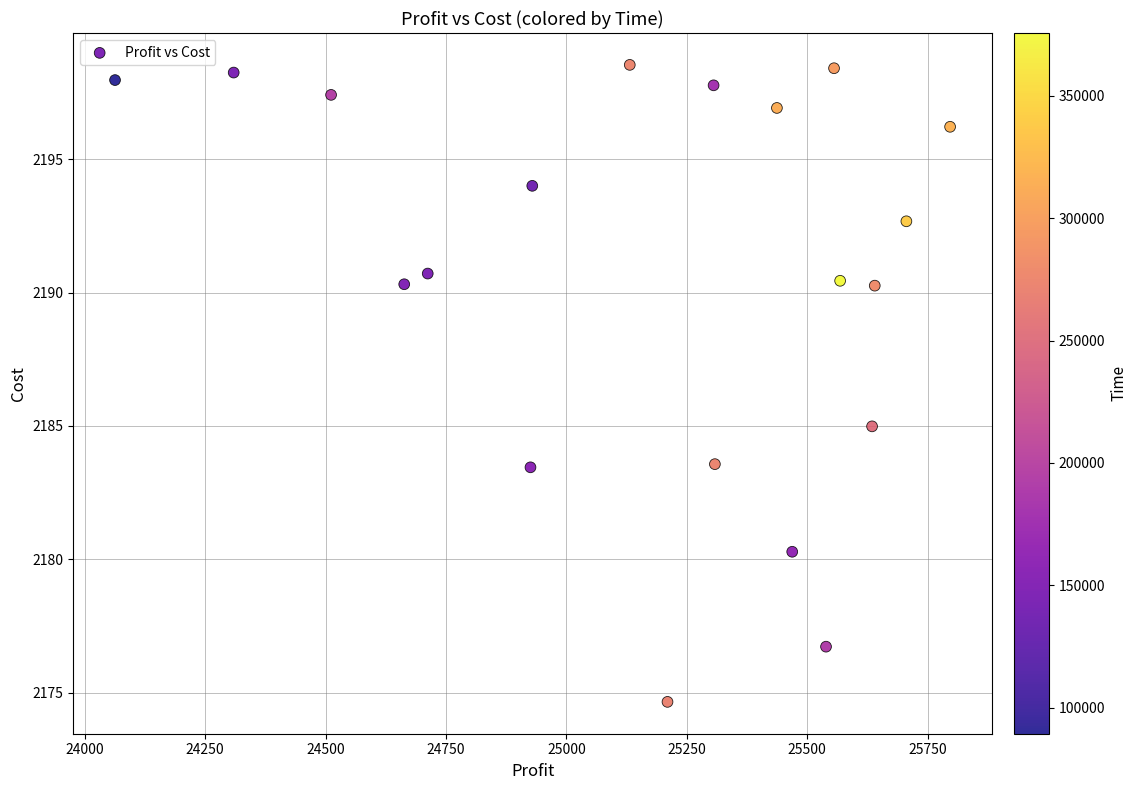

What is the range of Y values (max minus min)?

23.9